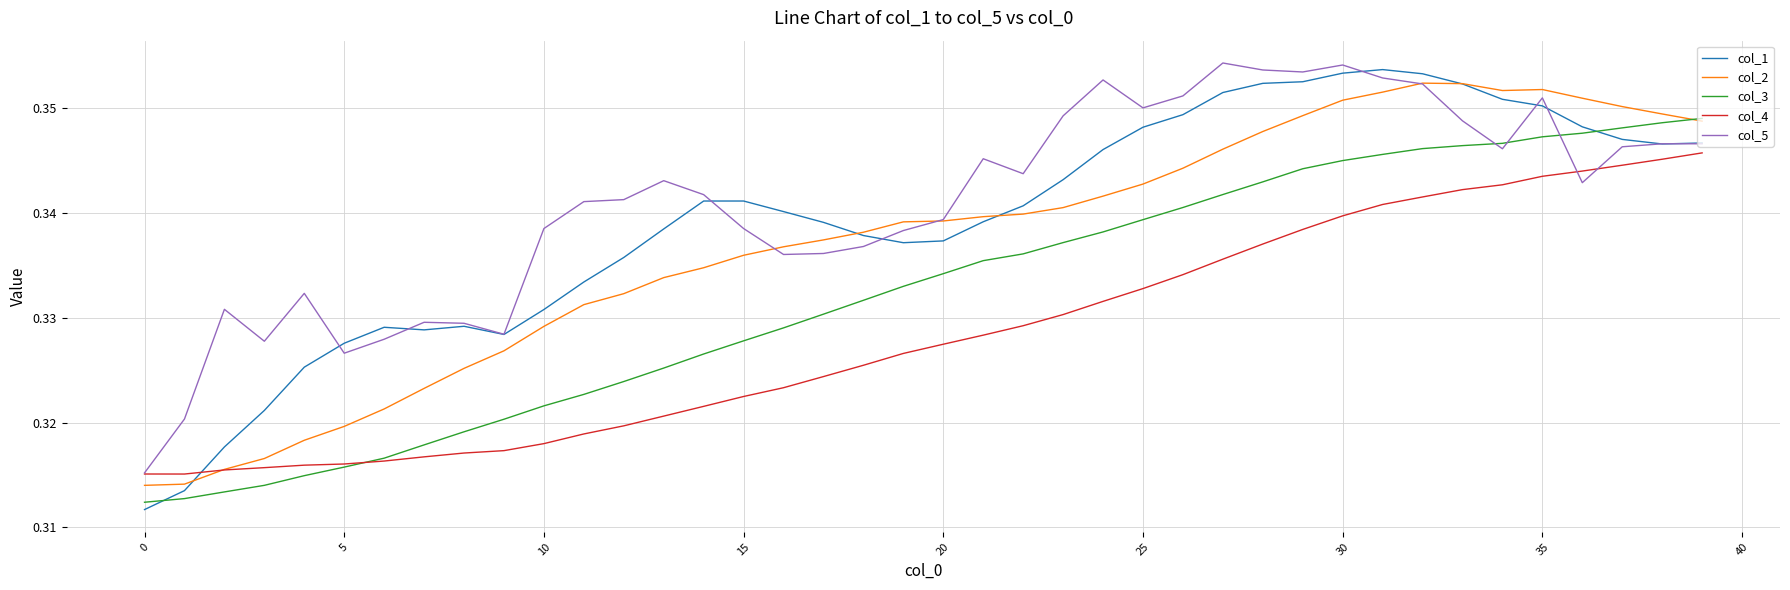

After their last crossing, which series has the higher values: col_1 or col_3?

col_3